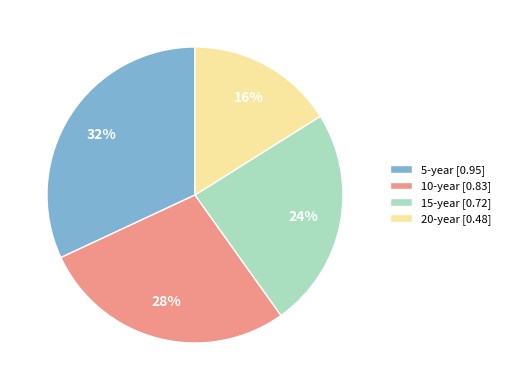

Between 10-year [0.83] and 20-year [0.48], which is larger?

10-year [0.83]